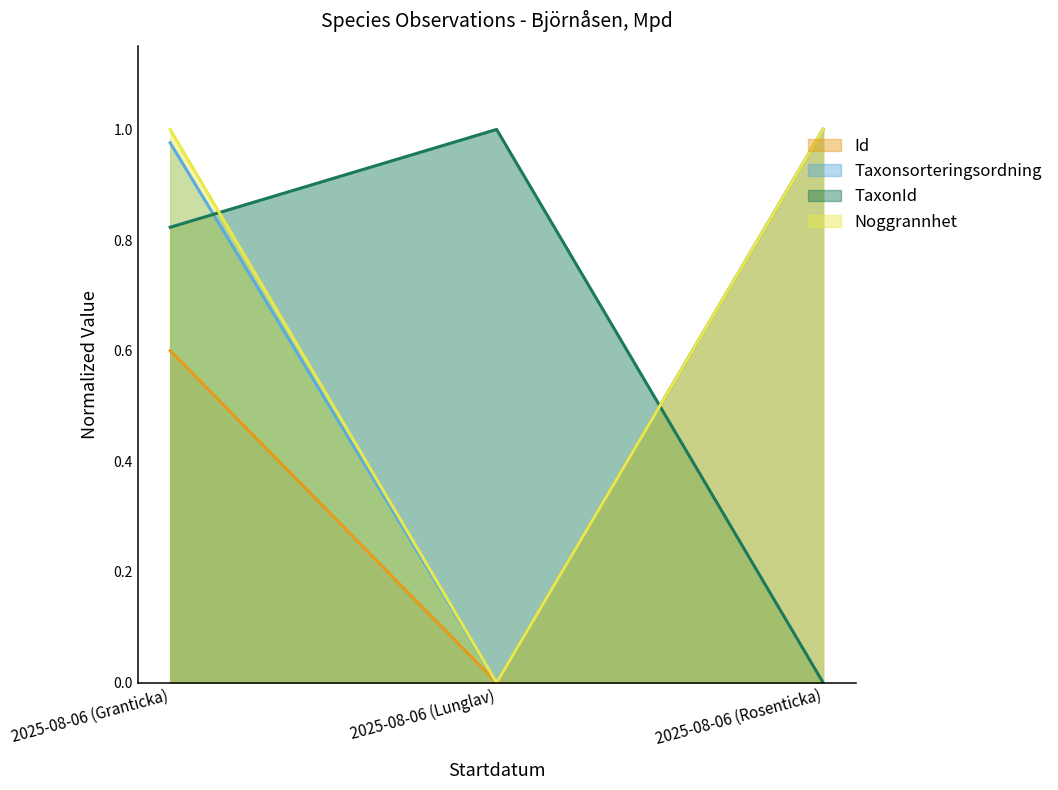

What is the label of the 3rd point from the left?

2025-08-06 (Rosenticka)